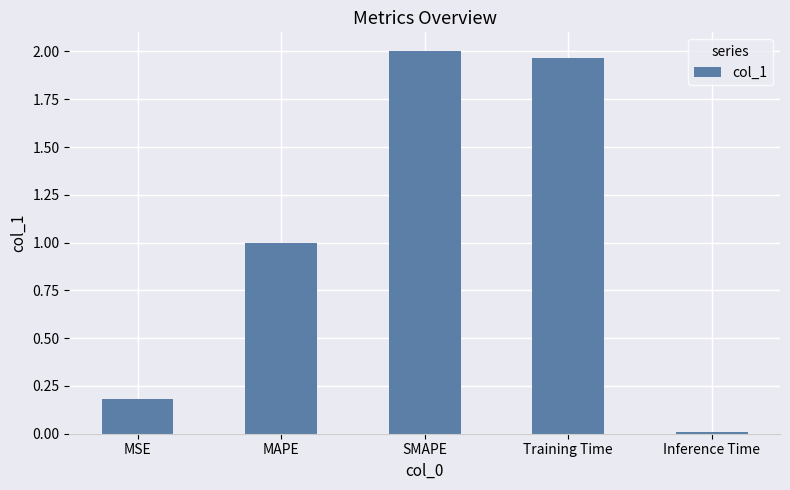

List the labels in order of value, smallest first.

Inference Time, MSE, MAPE, Training Time, SMAPE